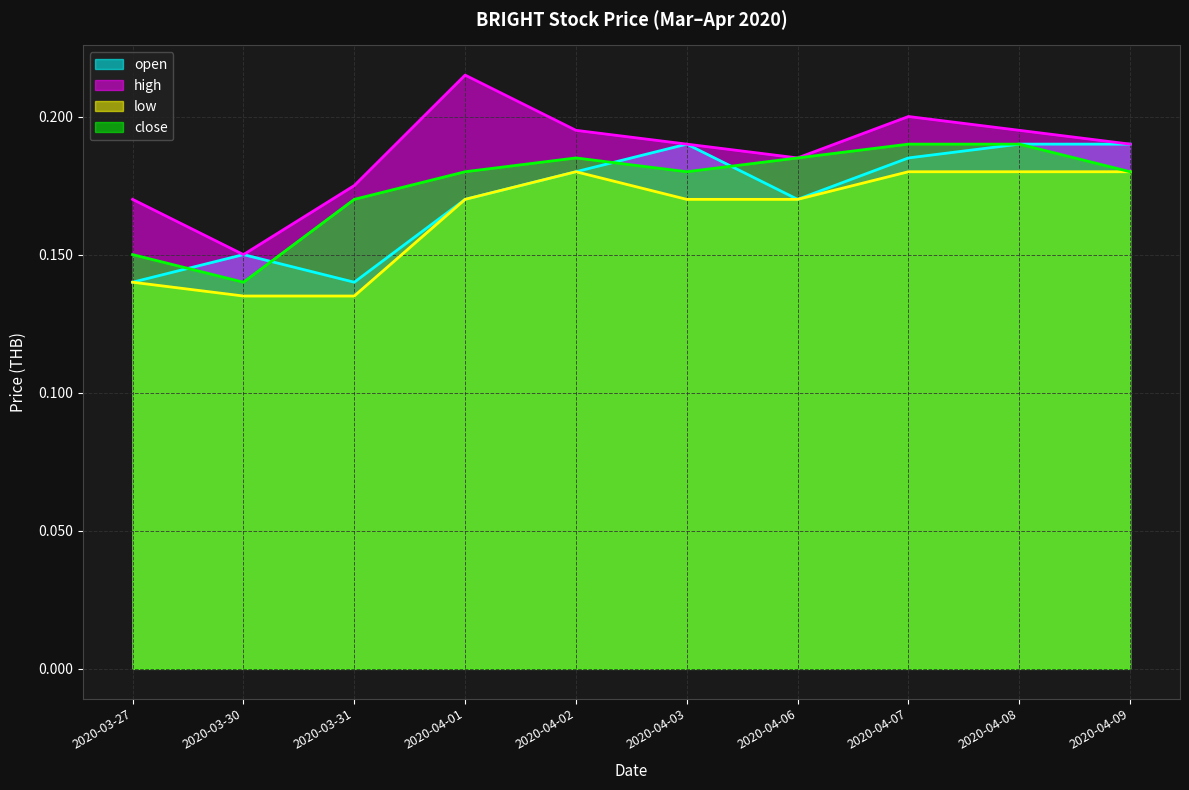

Which category has the lowest value across all series?

2020-03-30